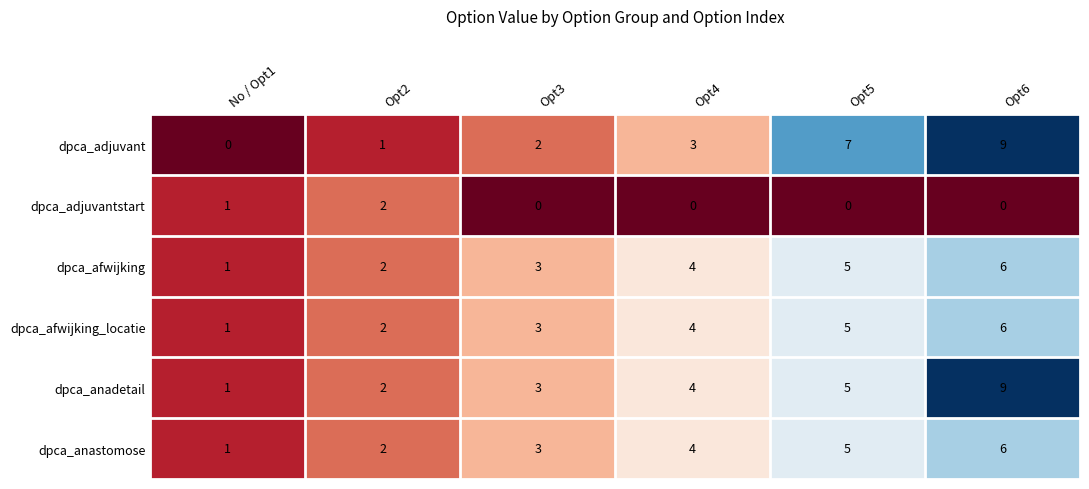

The dpca_anadetail series shows 1 at No / Opt1. True or false?

True